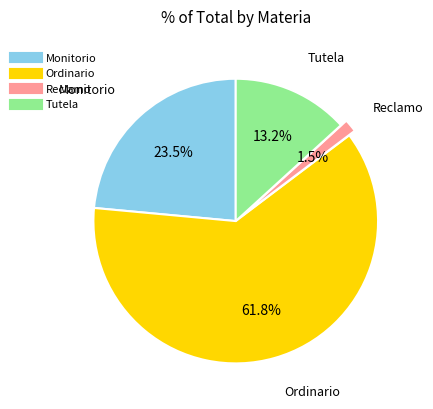

Does Ordinario account for over 50% of the chart?

Yes